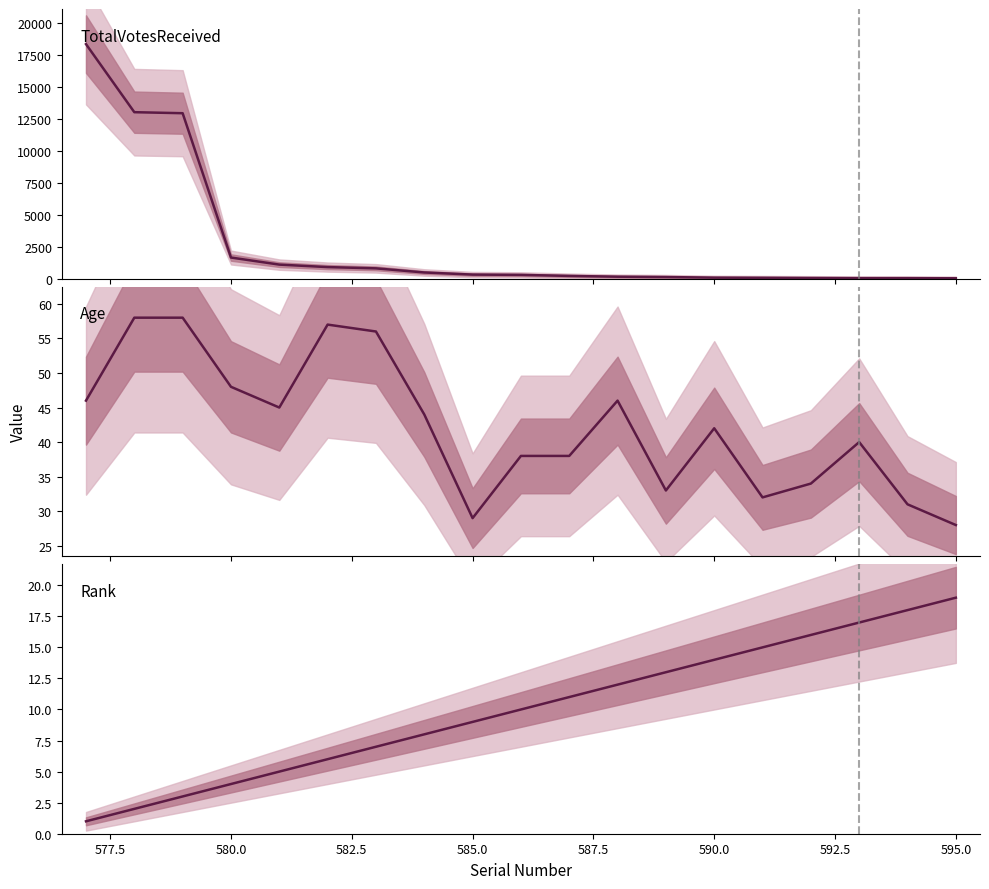

How many values in the TotalVotesReceived series are below 289?

9